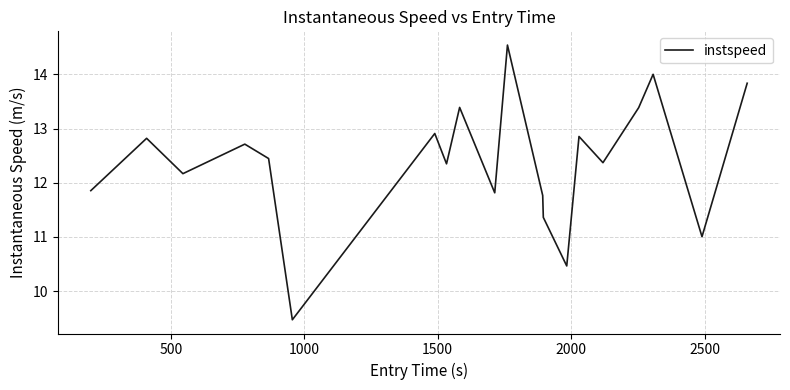

What is the smallest value displayed?

9.5